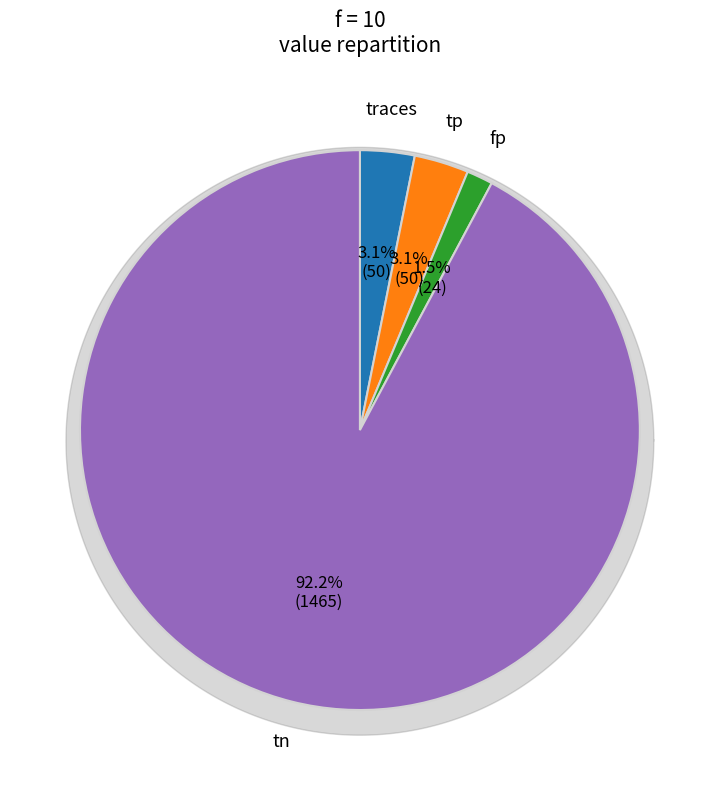

The fp slice represents 2% of the pie. True or false?

True